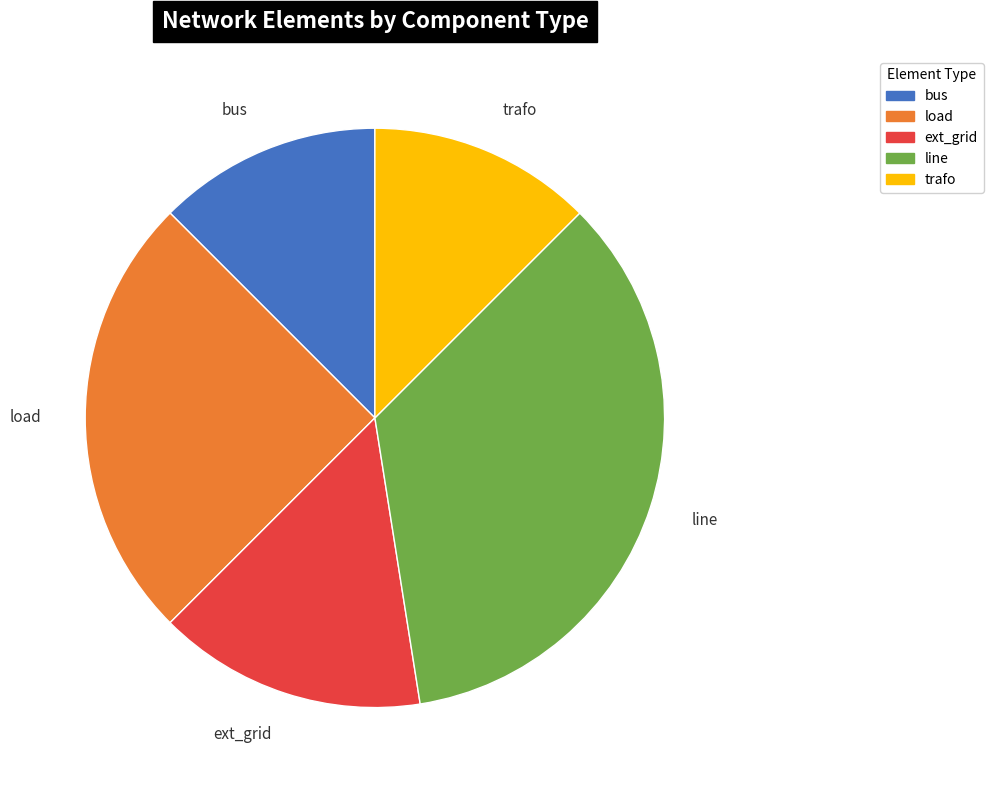

True or false: load accounts for 37% of the total.

False